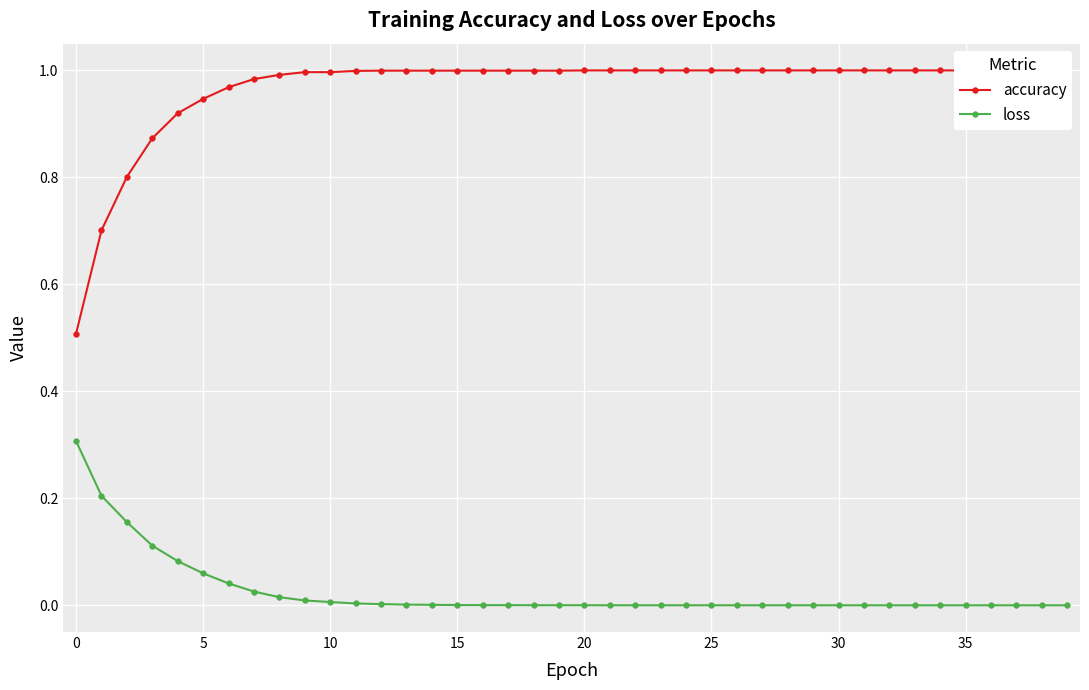

Is it true that loss equals 0.0 at 30?

True